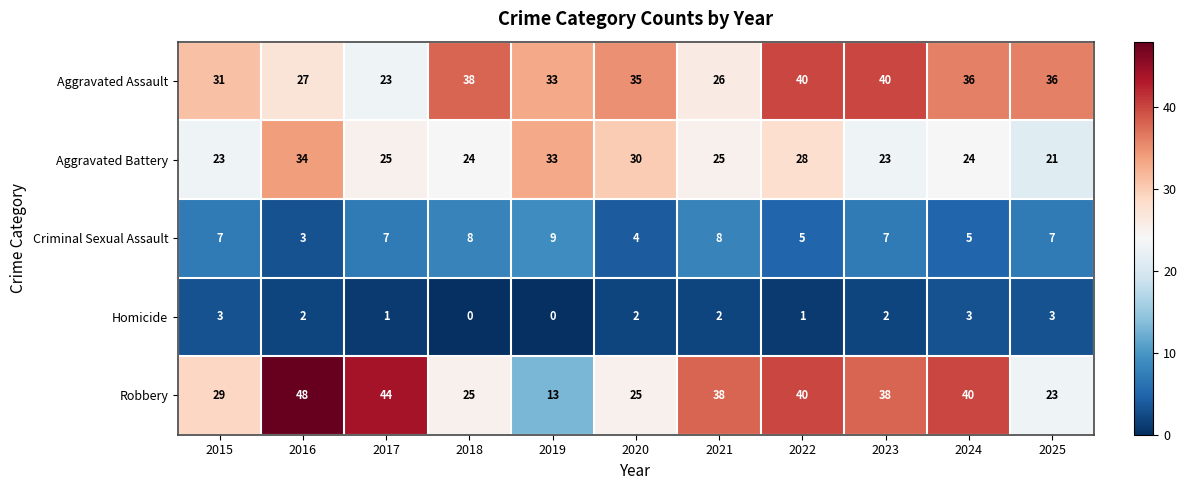

How many categories are shown in the chart?

11